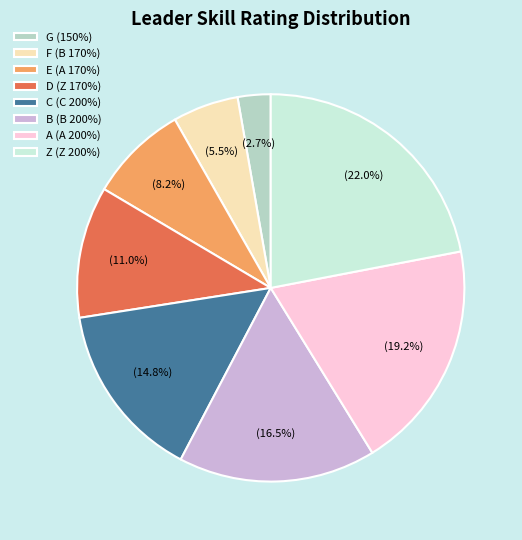

To the nearest percent, what is the combined percentage of Z (Z 200%) and A (A 200%)?

41%